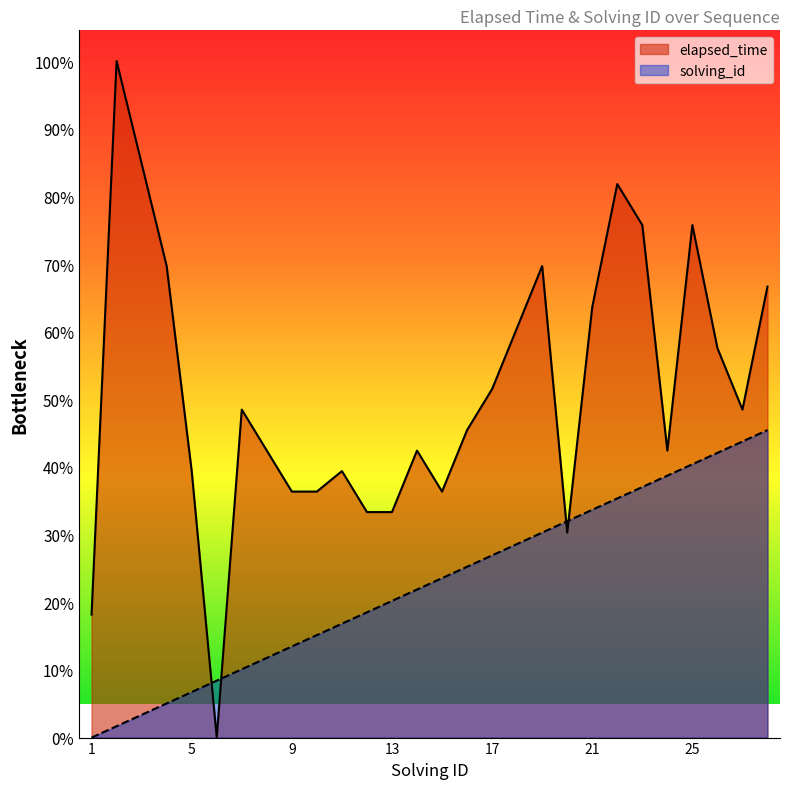

What are all the series names shown in the legend?

elapsed_time, solving_id